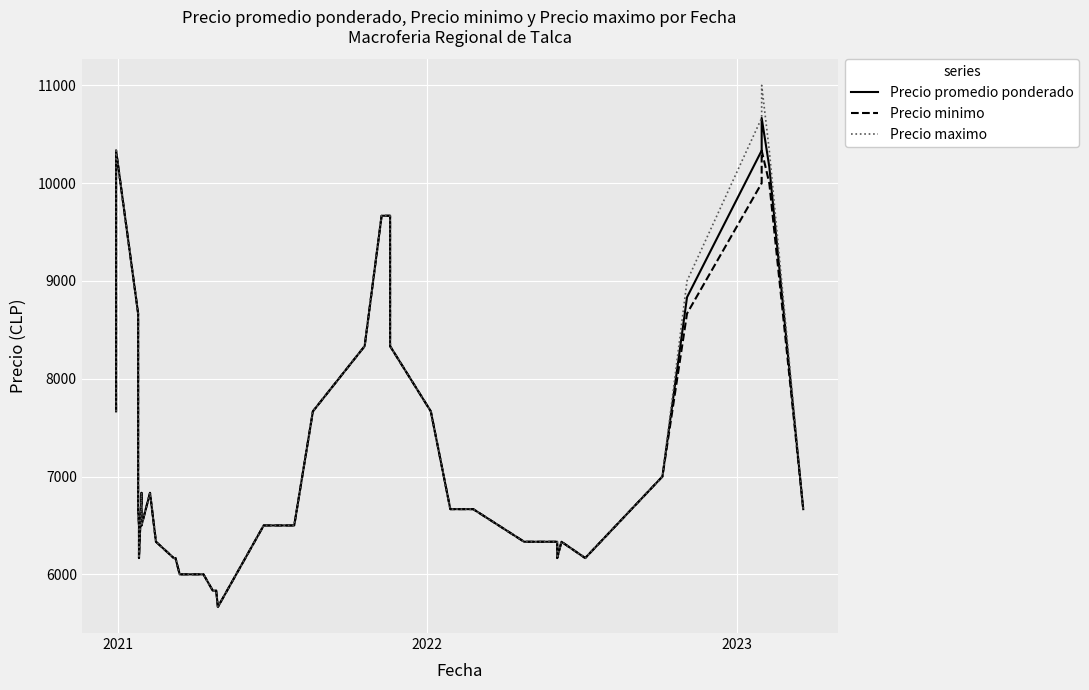

True or false: Precio promedio ponderado and Precio minimo intersect in this chart.

False